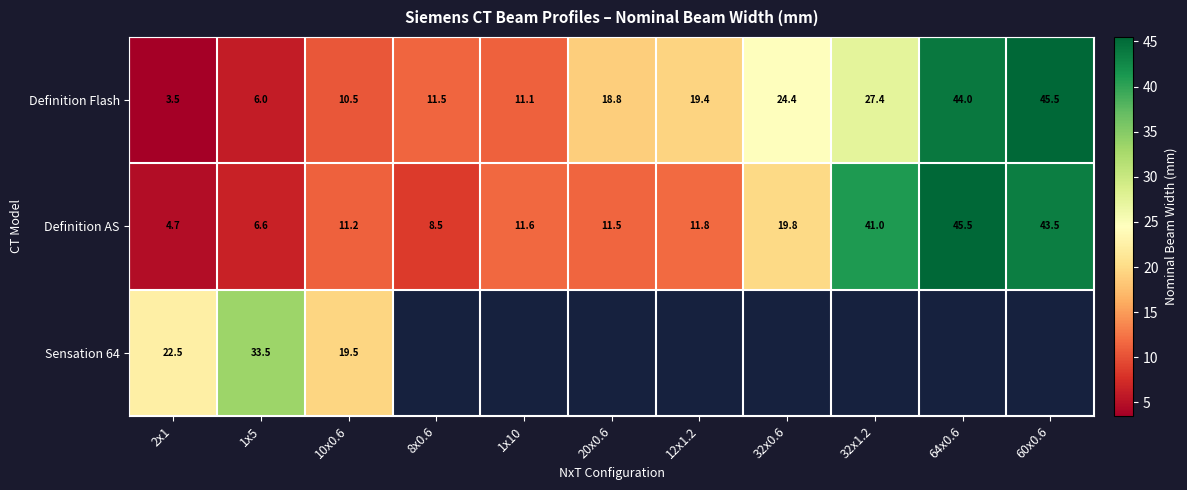

Rank the categories by Definition Flash value from lowest to highest.

2x1, 1x5, 10x0.6, 1x10, 8x0.6, 20x0.6, 12x1.2, 32x0.6, 32x1.2, 64x0.6, 60x0.6